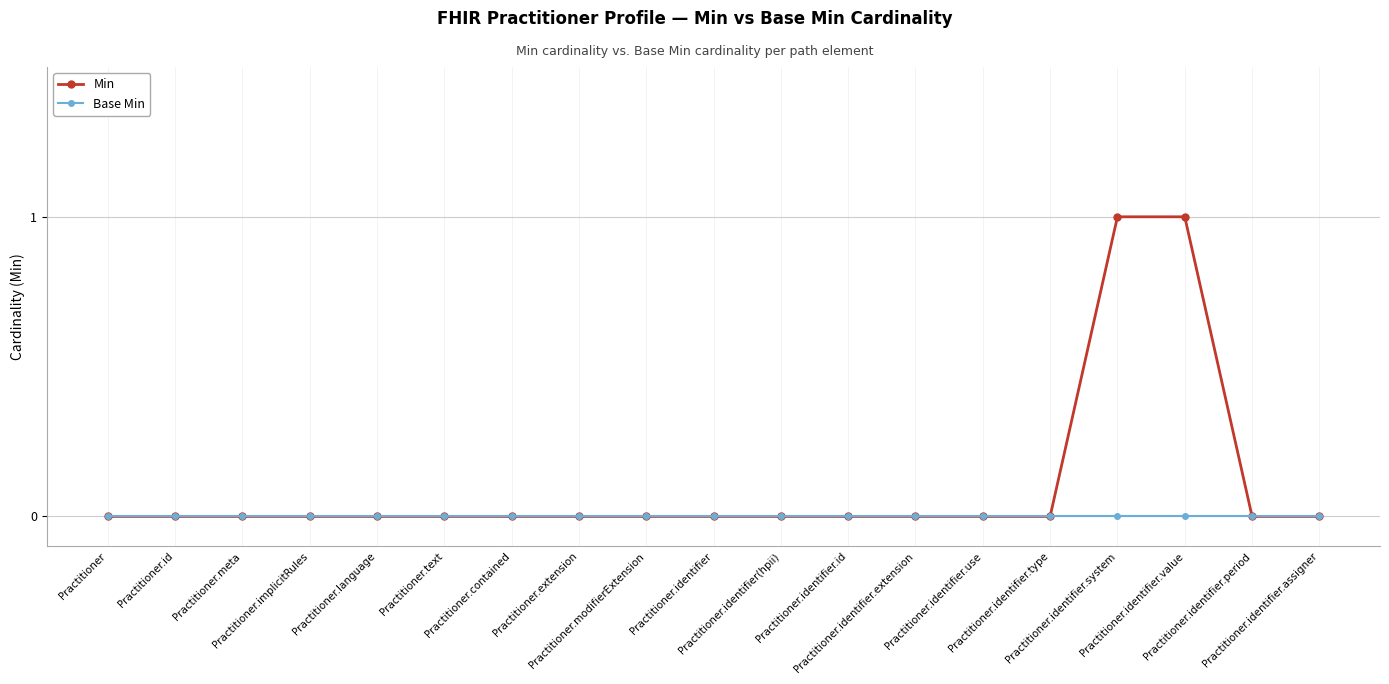

Is it true that Base Min equals 0 at Practitioner.language?

True